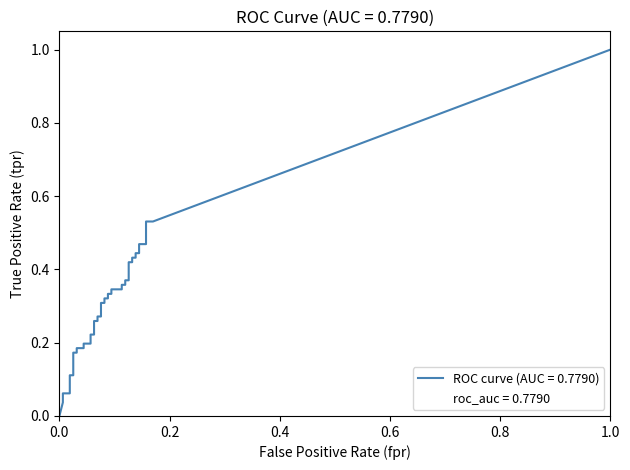

What is the sum of the tpr values at 15 and 23?

0.6